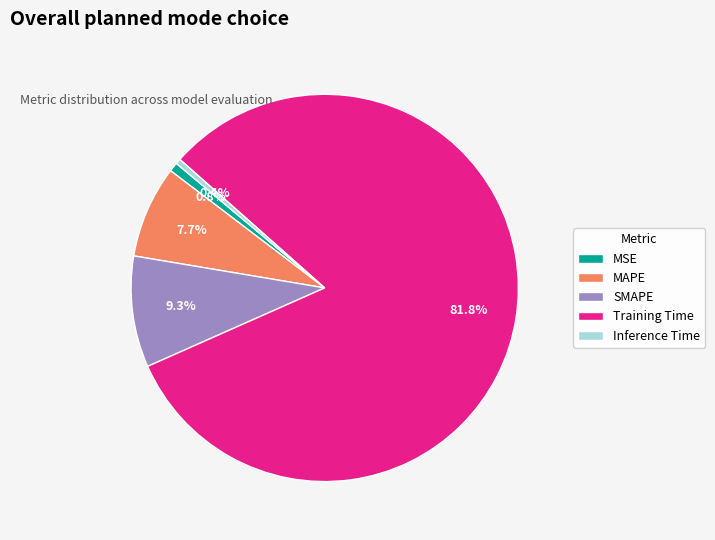

Is the sum of SMAPE and Training Time greater than half?

Yes